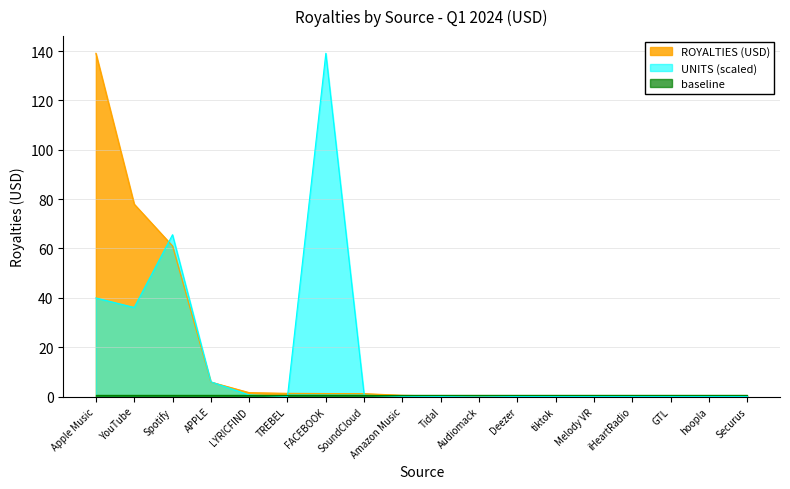

Which series changed the most between YouTube and tiktok?

ROYALTIES (USD)